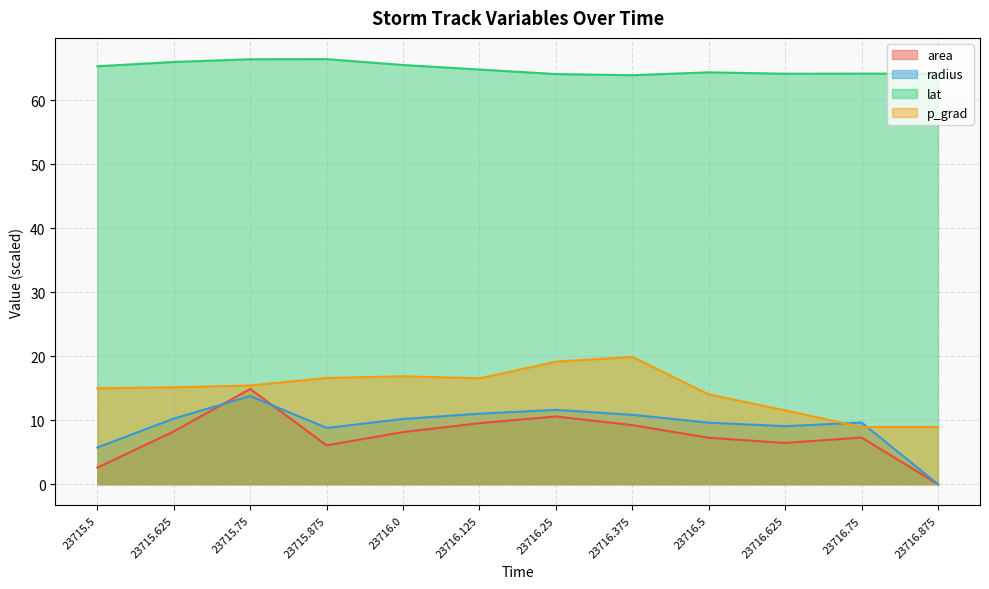

How many data points in area are less than 8?

6